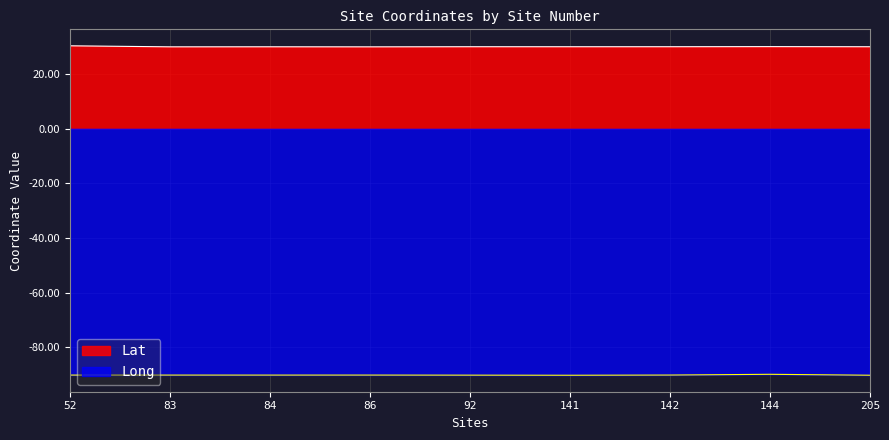

How many interior local peaks does the Long series have?

2